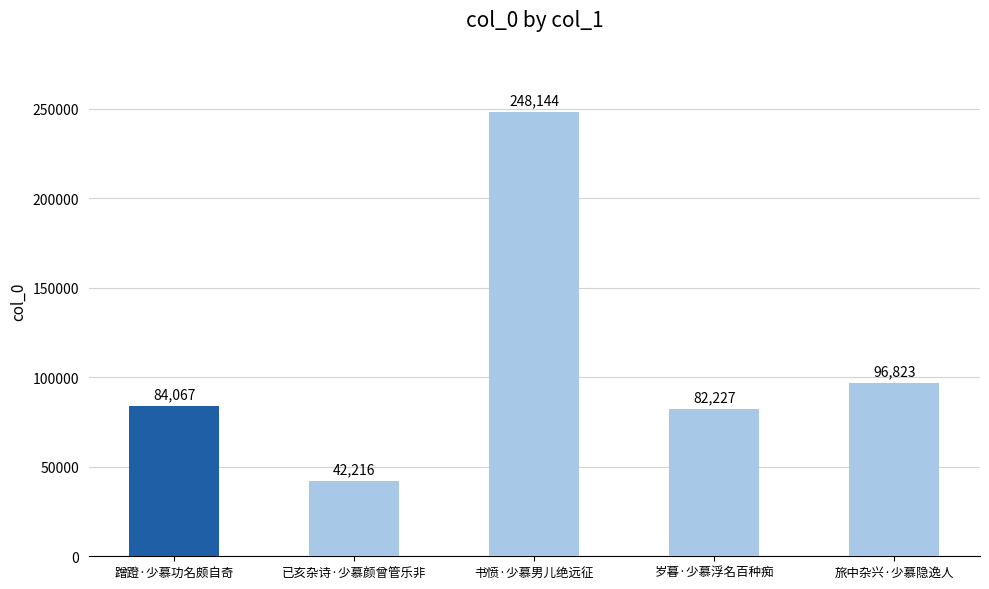

How many distinct data groups are displayed?

1